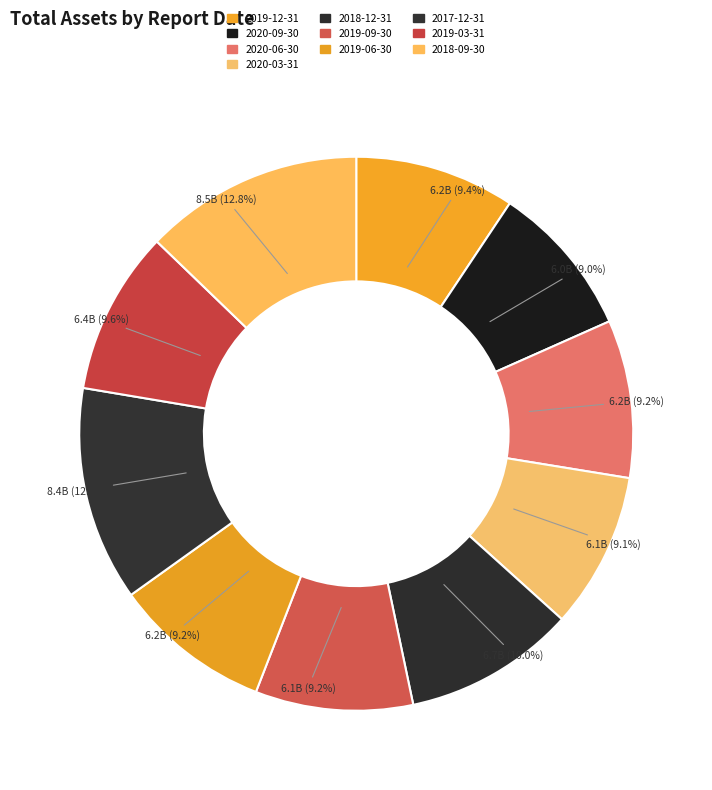

Count the number of slices in the pie.

10